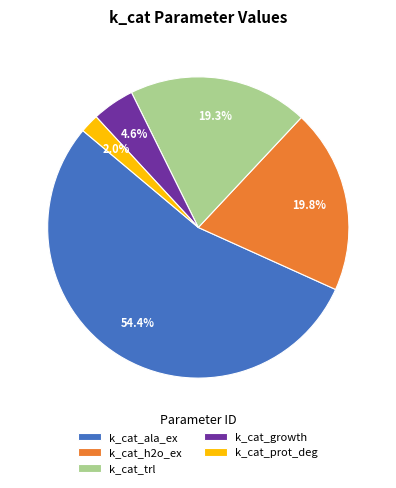

How many segments does this pie chart have?

5